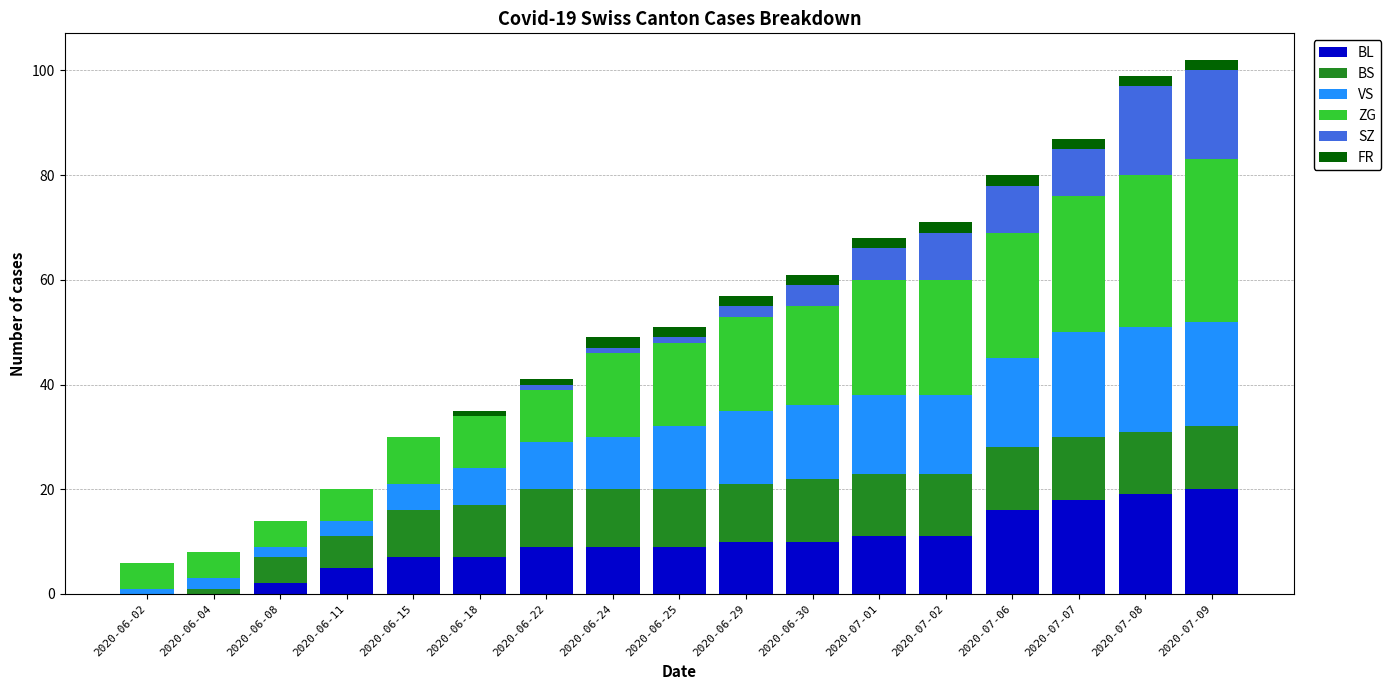

What is the highest value of the BL series?

20